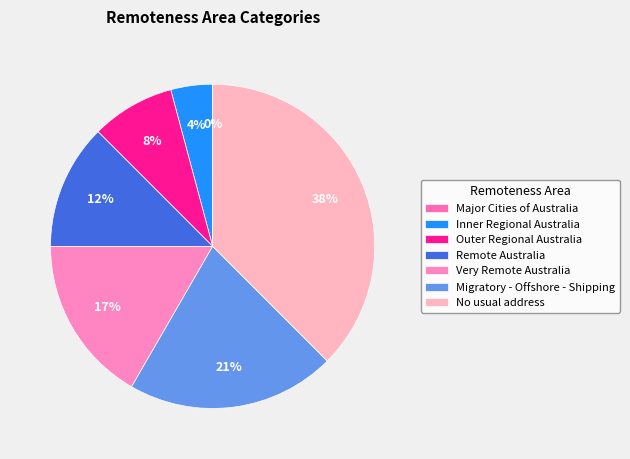

How many segments does this pie chart have?

7